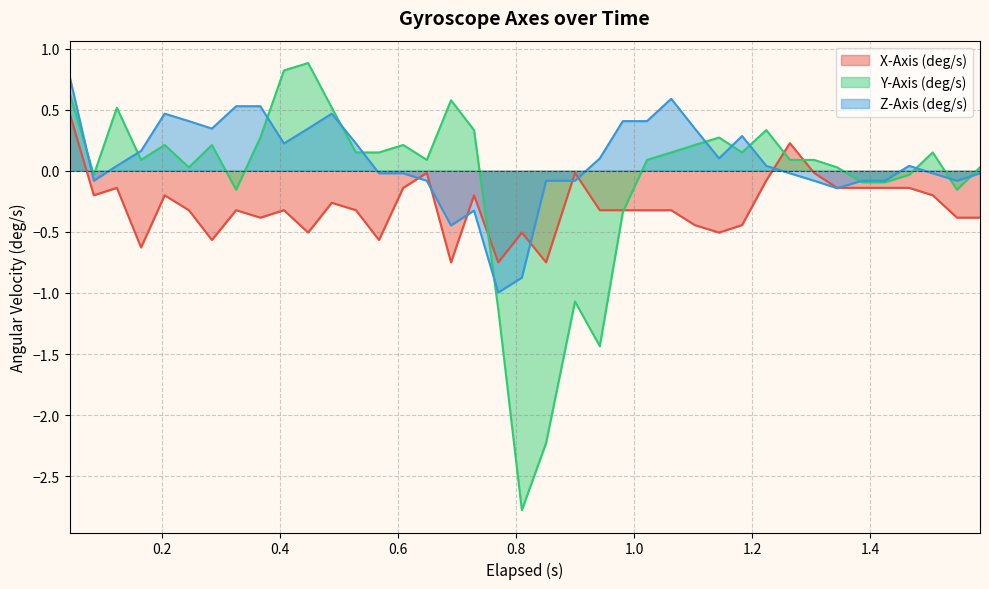

What is the maximum value shown in the chart?

0.9